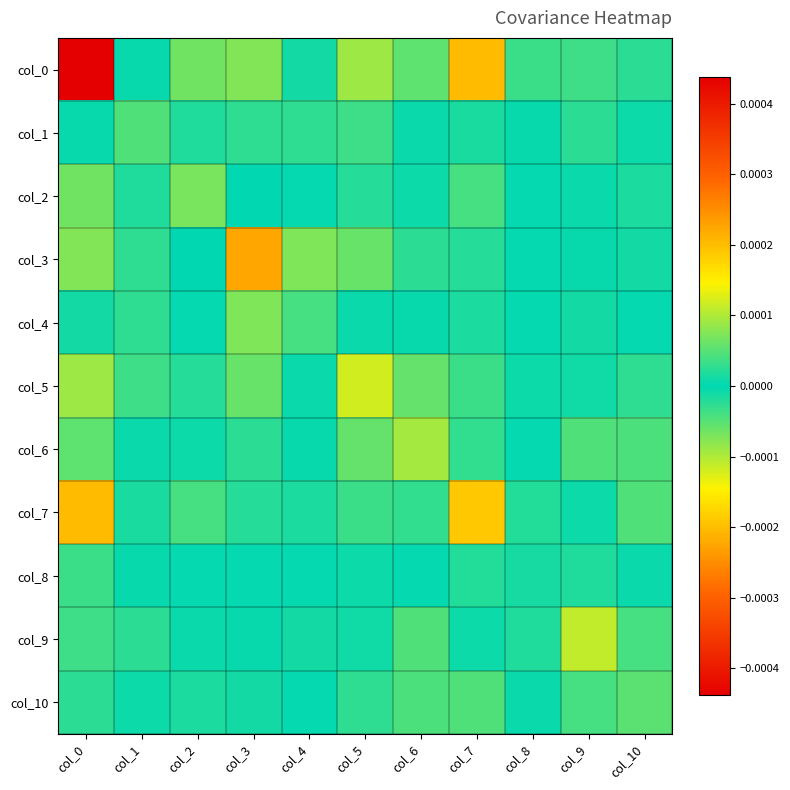

Which has a higher value, col_3 or col_2?

col_3